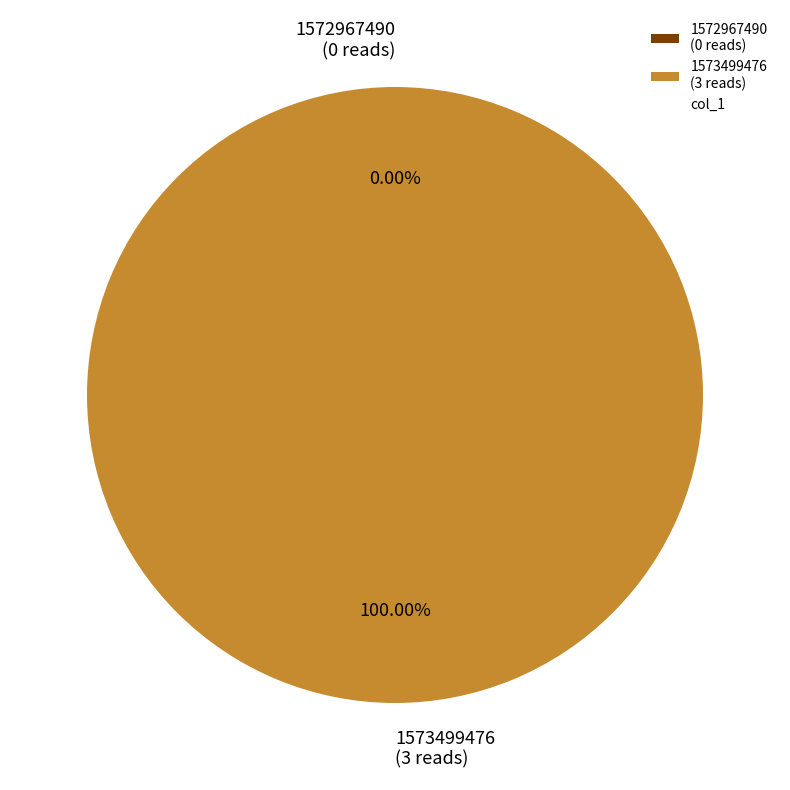

To the nearest percent, what is the combined percentage of 1573499476 and 1572967490?

100%